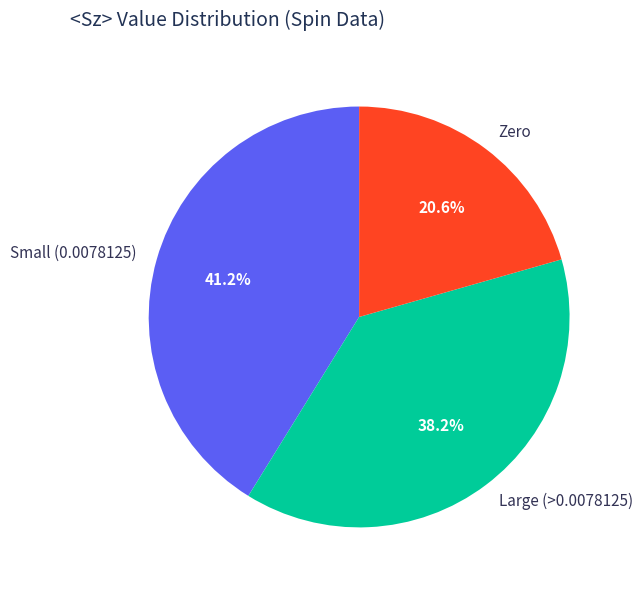

What percentage do Large (>0.0078125) and Small (0.0078125) together represent?

79.4%